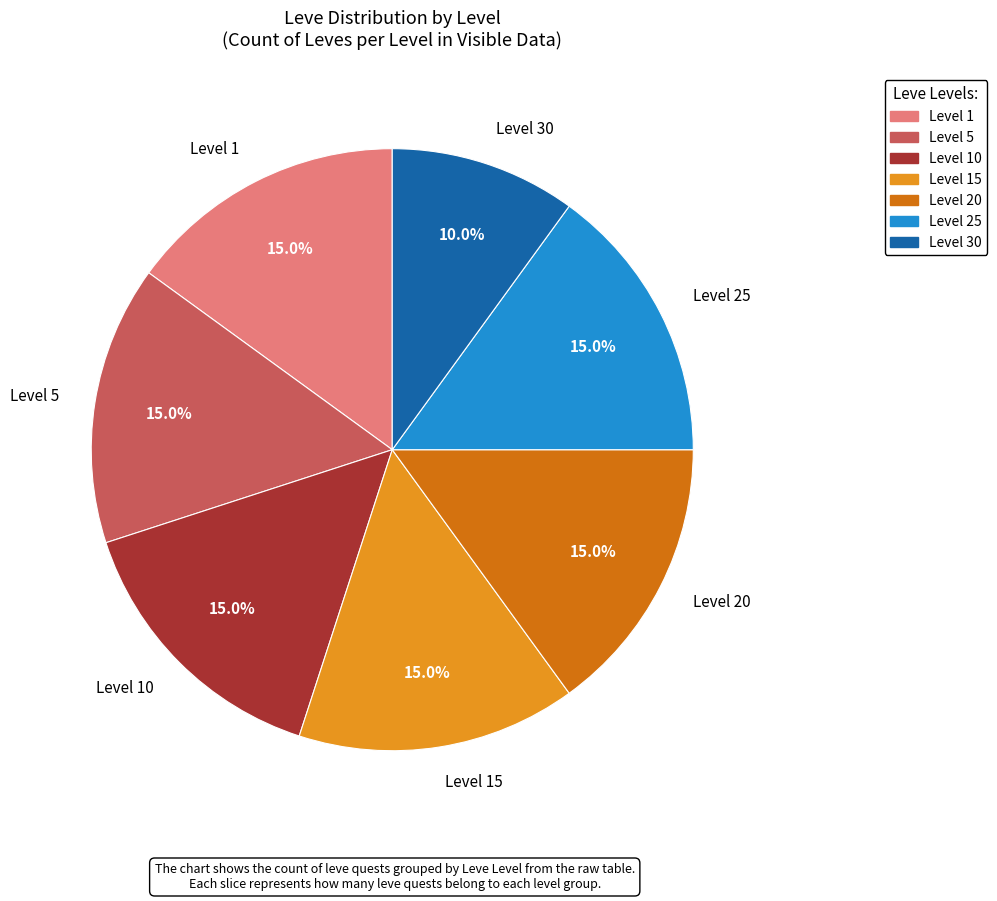

Combined, what portion of the pie is Level 5 and Level 30?

25.0%